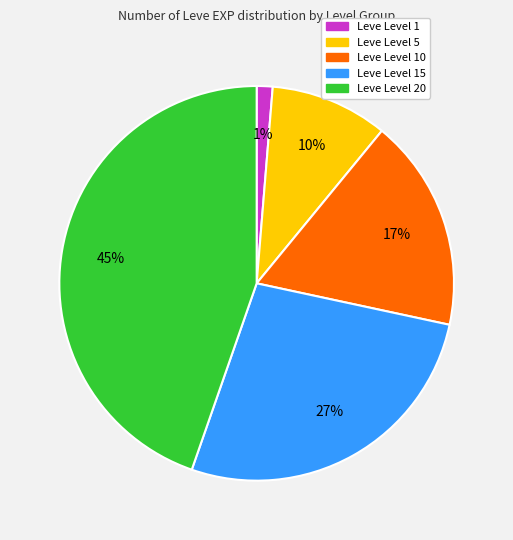

Does any single category account for the majority?

No